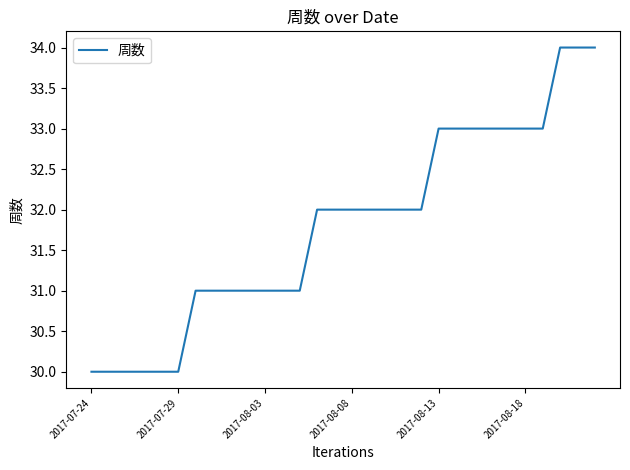

Does the chart have visible grid lines?

No